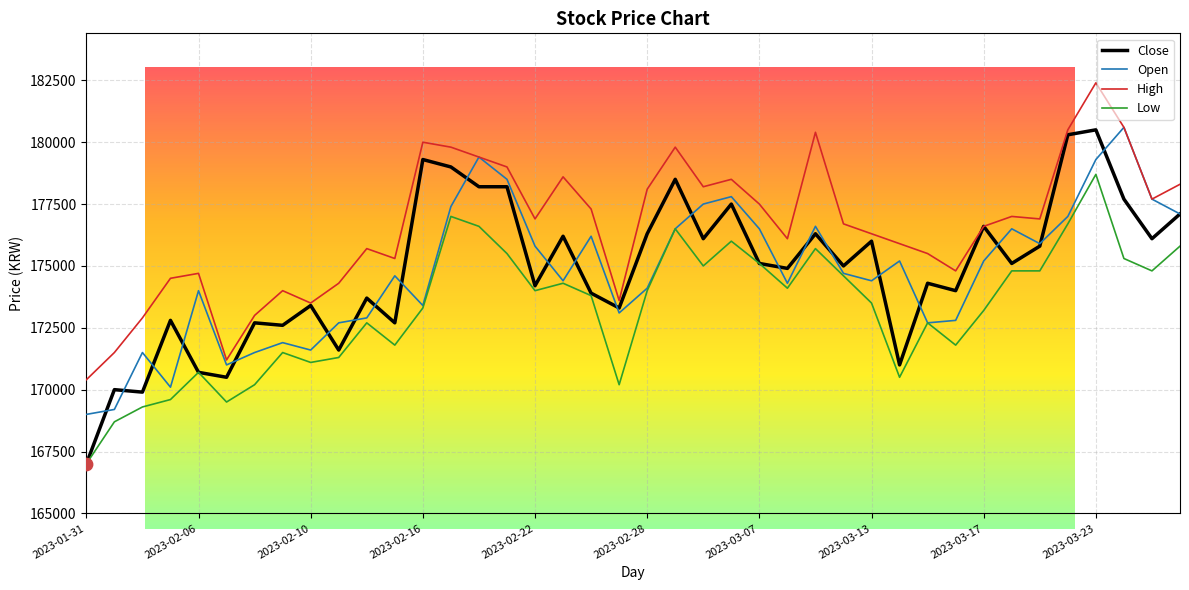

What are all the series names shown in the legend?

Close, Open, High, Low